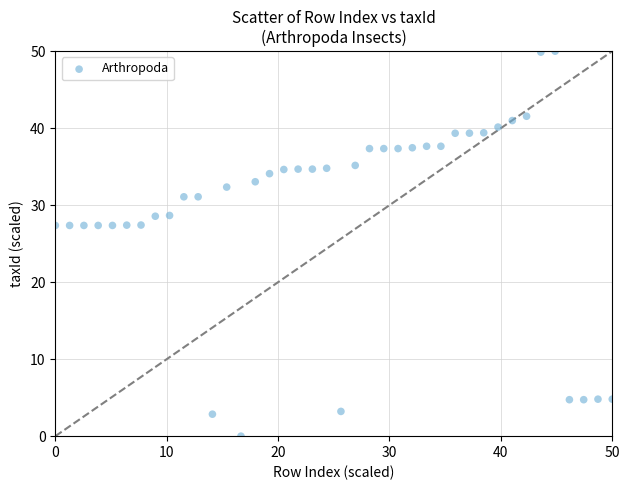

What is the range of Y values (max minus min)?

50.0